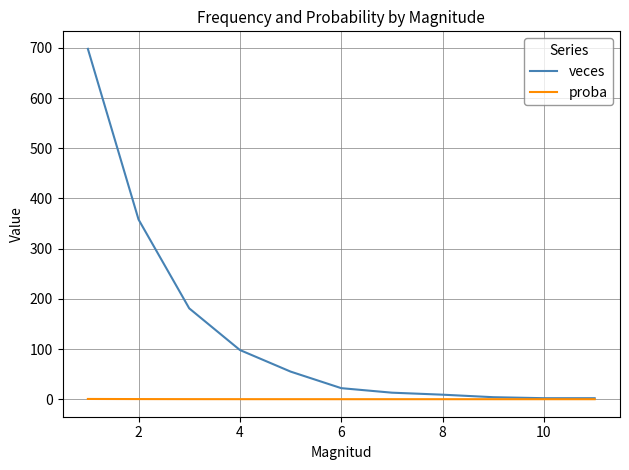

What is the greatest value displayed?

698.0